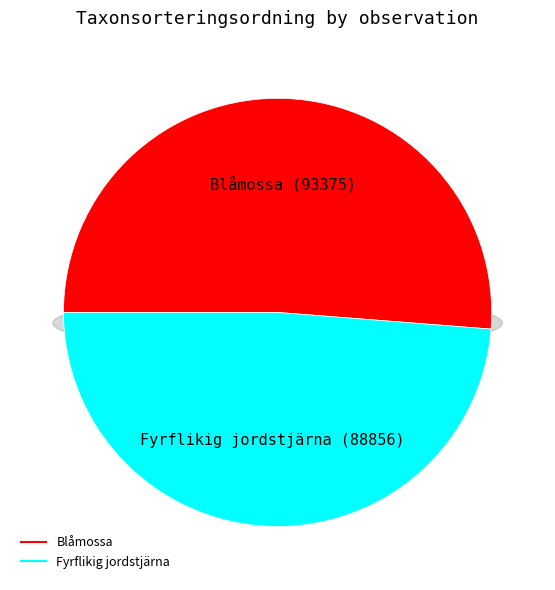

The 6909305 slice represents 51% of the pie. True or false?

True